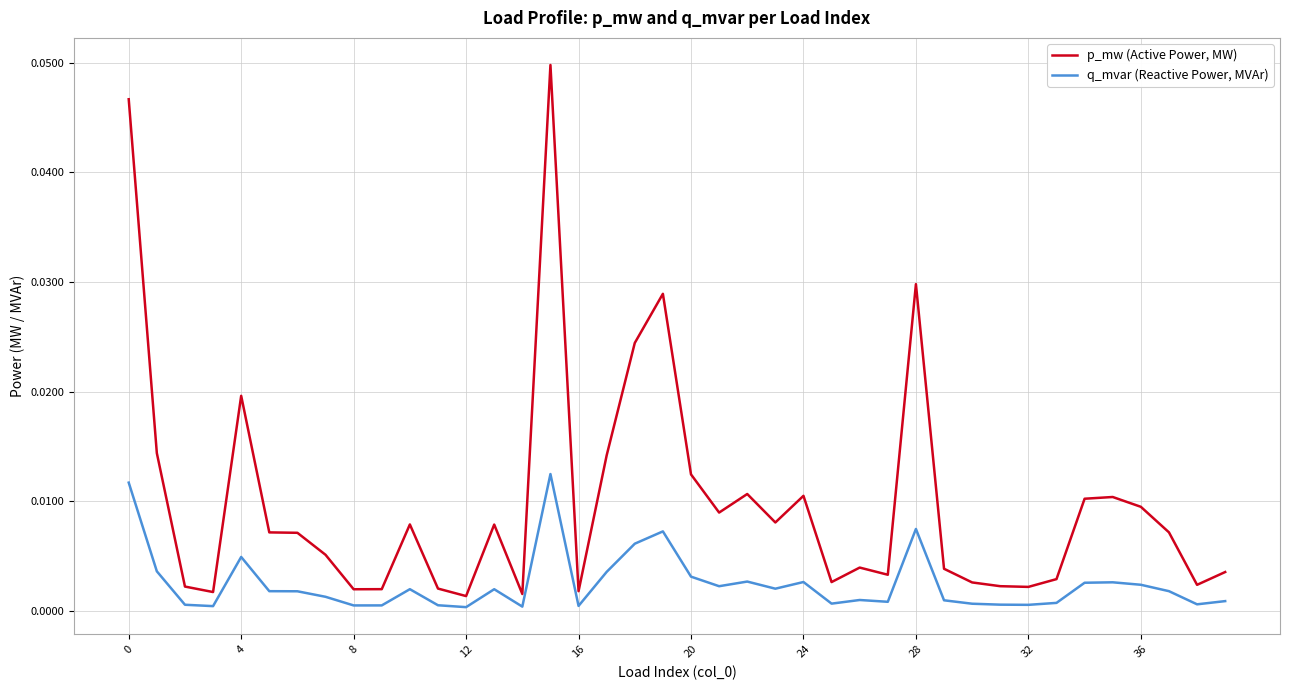

Which series has the largest total across all categories?

p_mw (Active Power, MW)